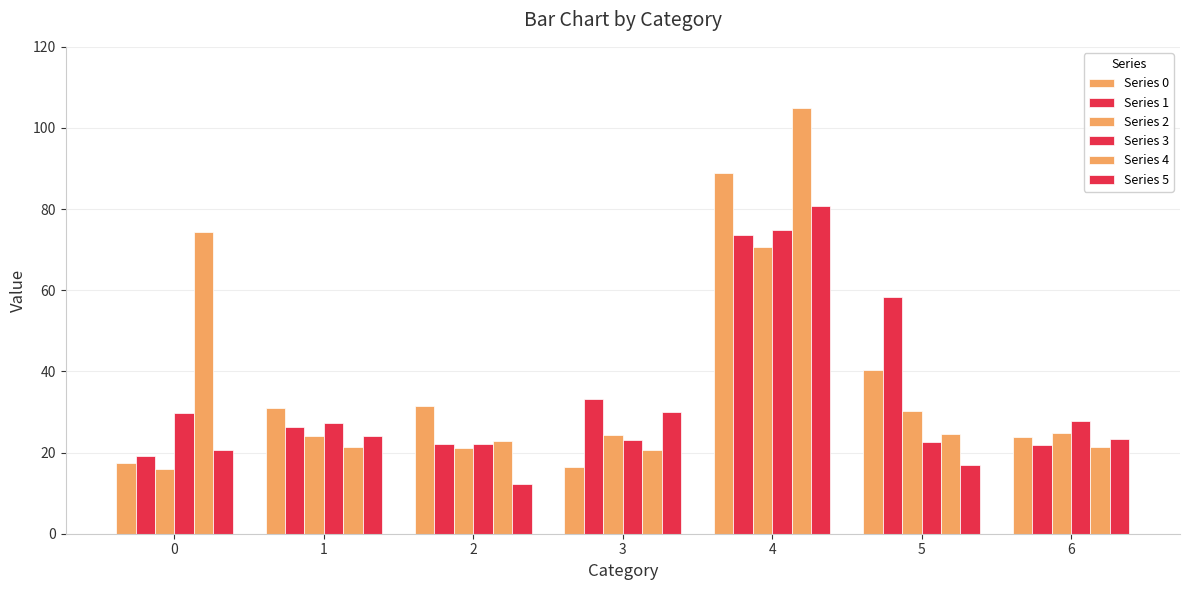

How many groups of bars are there?

7